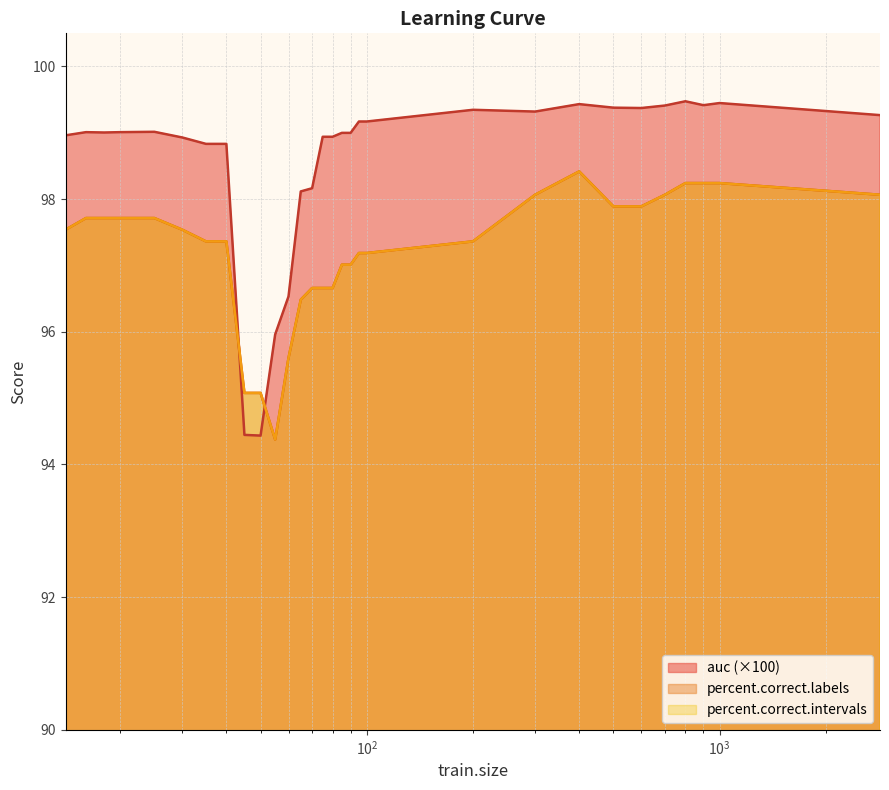

Where is the first local maximum for auc?

16